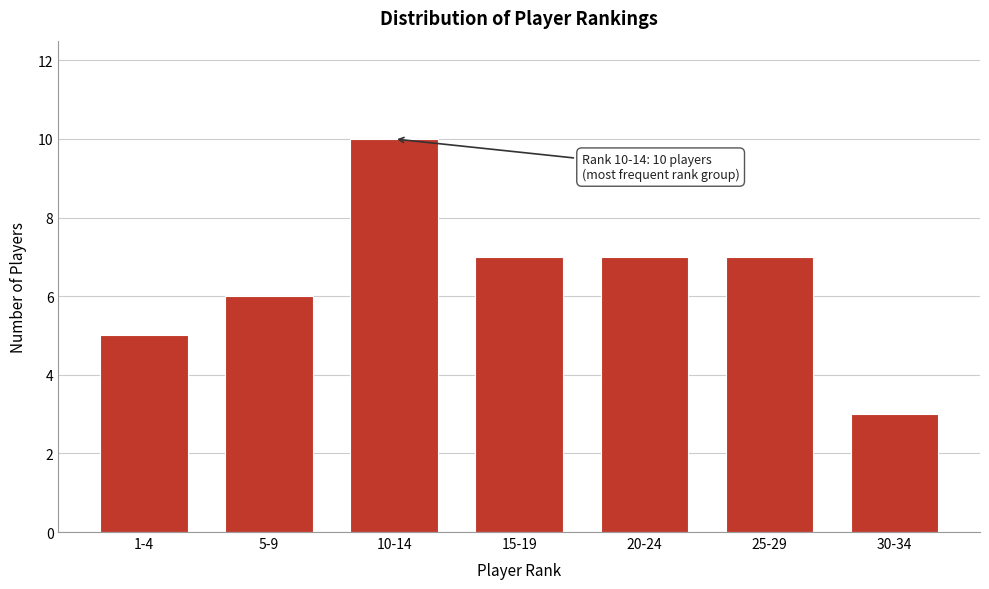

Reading left to right, what are all the values shown in this chart?

5	6	10	7	7	7	3